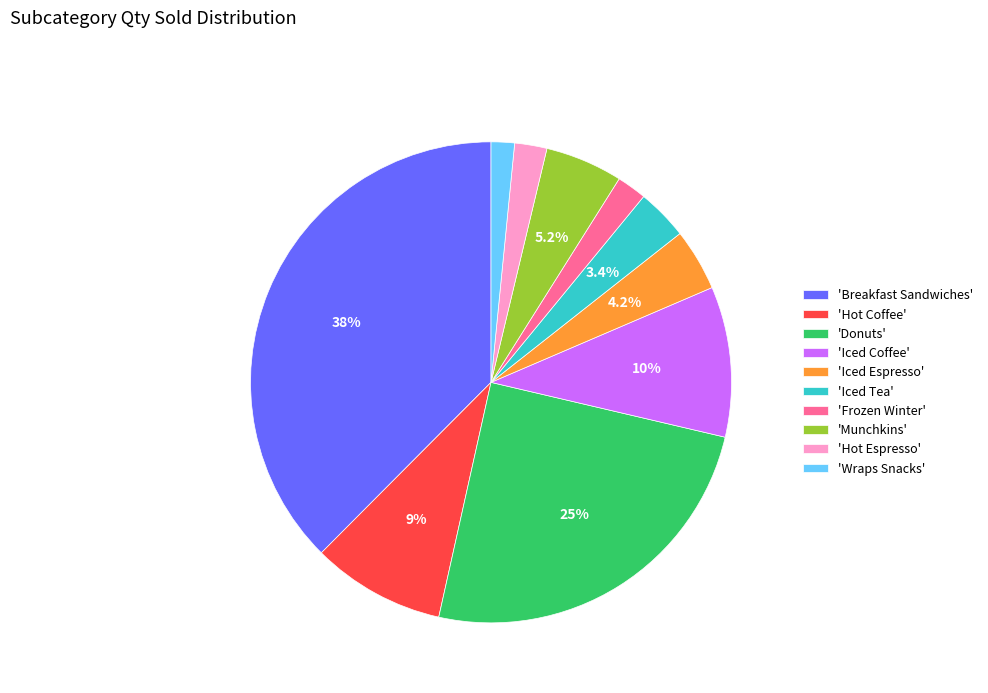

Which has a higher value, 'Frozen Winter' or 'Iced Espresso'?

'Iced Espresso'